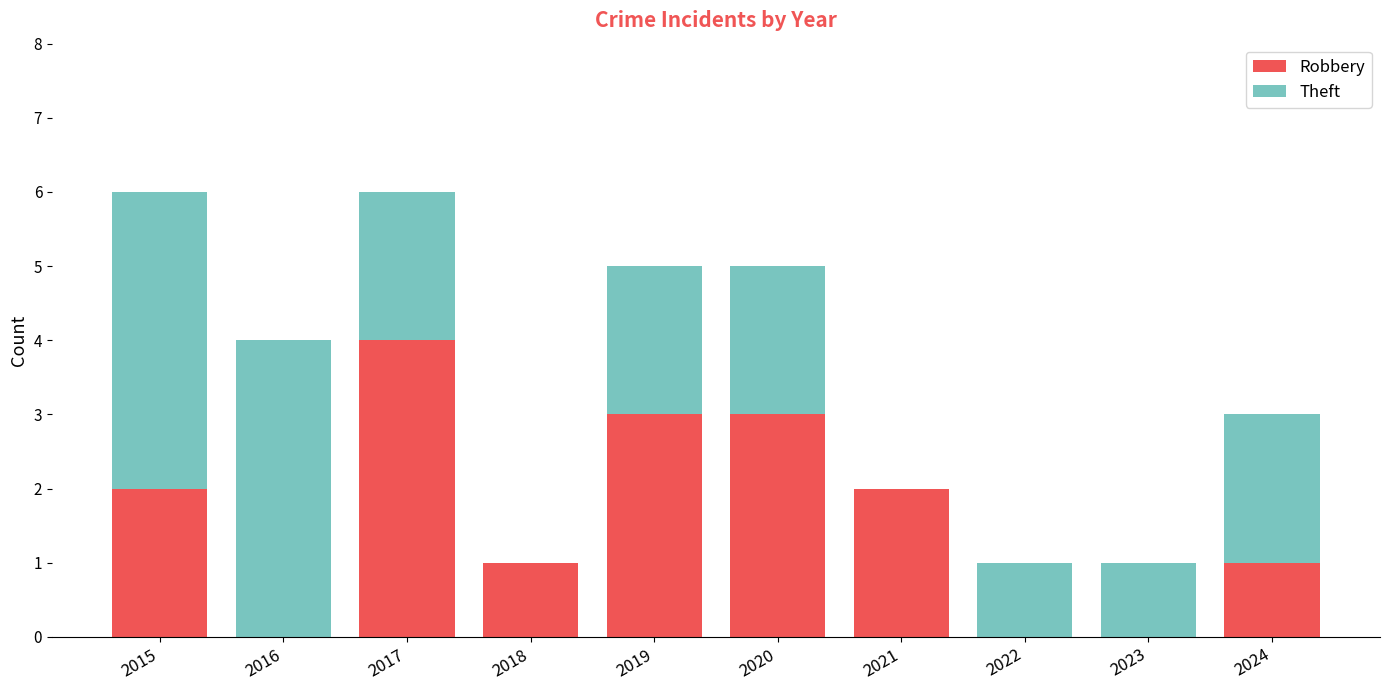

Which category has the highest value in the Robbery series?

2017